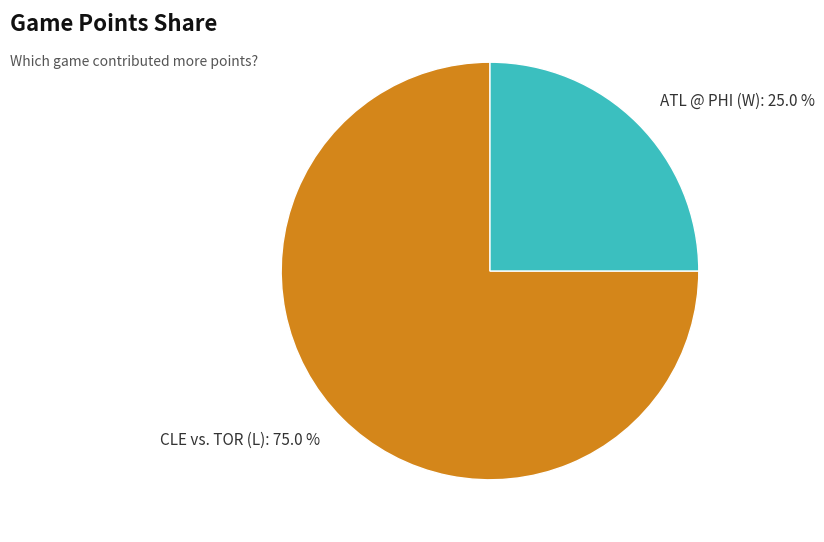

Is the sum of ATL @ PHI (W) and CLE vs. TOR (L) greater than half?

Yes